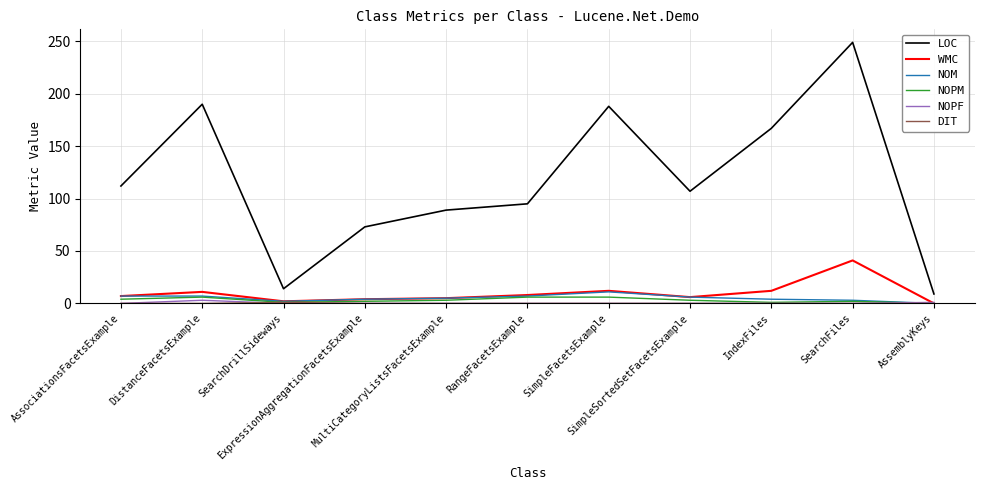

At how many categories does at least one series exceed 181?

3